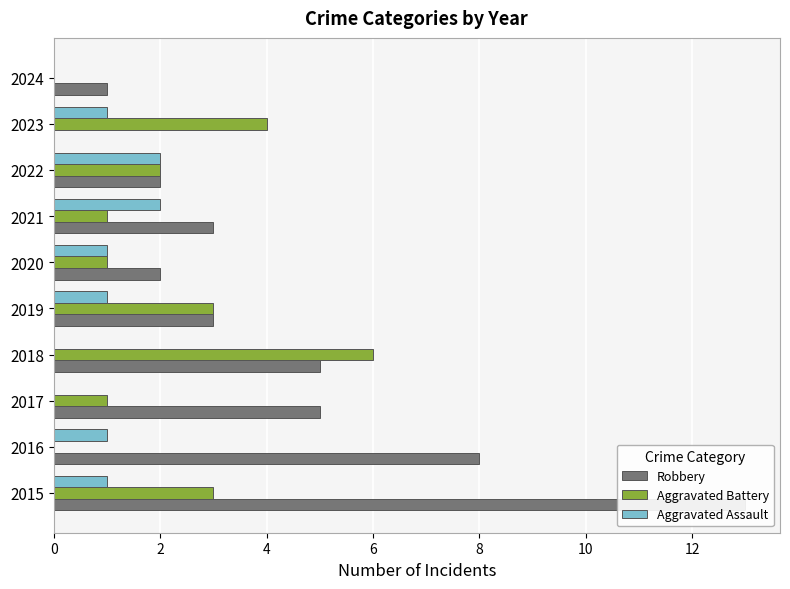

Count the number of categories in the chart.

10